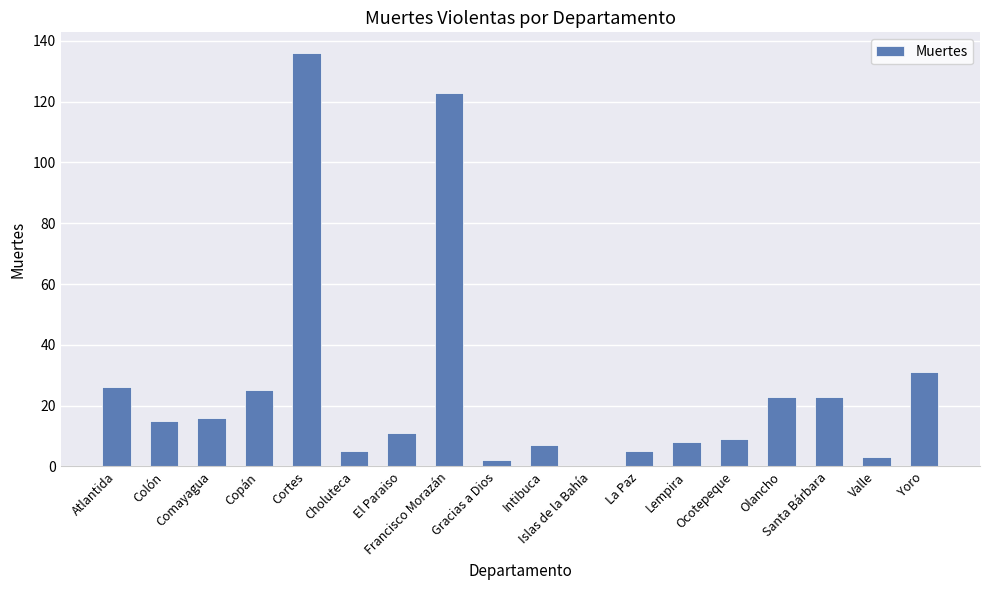

Between Lempira and Santa Bárbara, which is larger?

Santa Bárbara